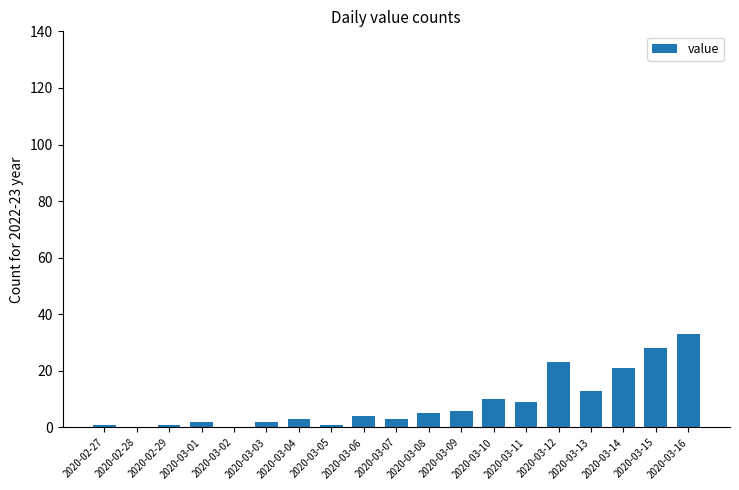

What is the sum of the values at 2020-02-28 and 2020-03-14?

21